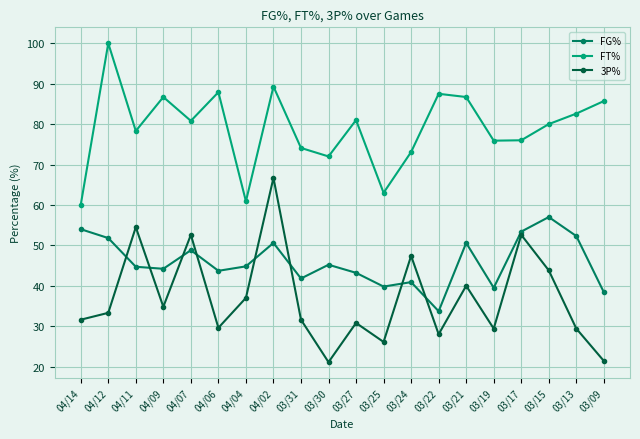

True or false: 3P% has a value of 29.6 at 04/06.

True